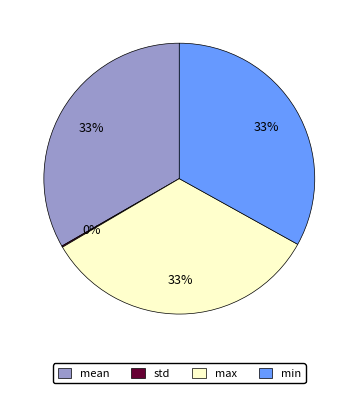

Is the sum of mean and max greater than half?

Yes